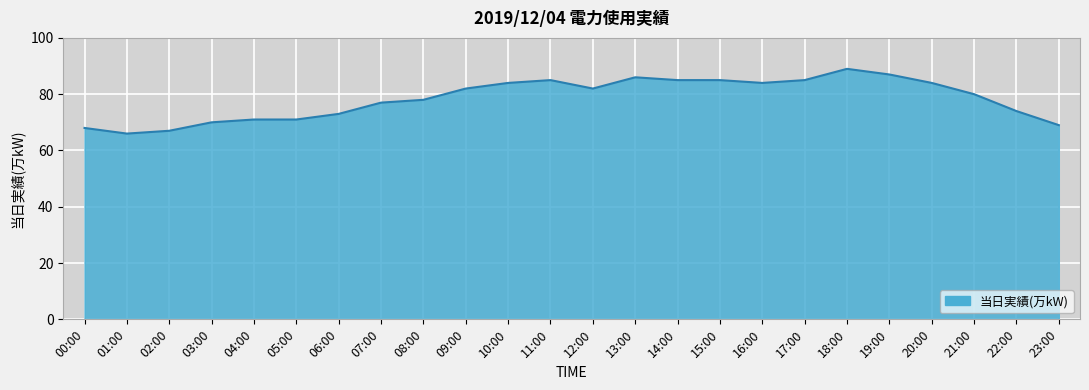

What value does the data have at 06:00, to the nearest 10?

70